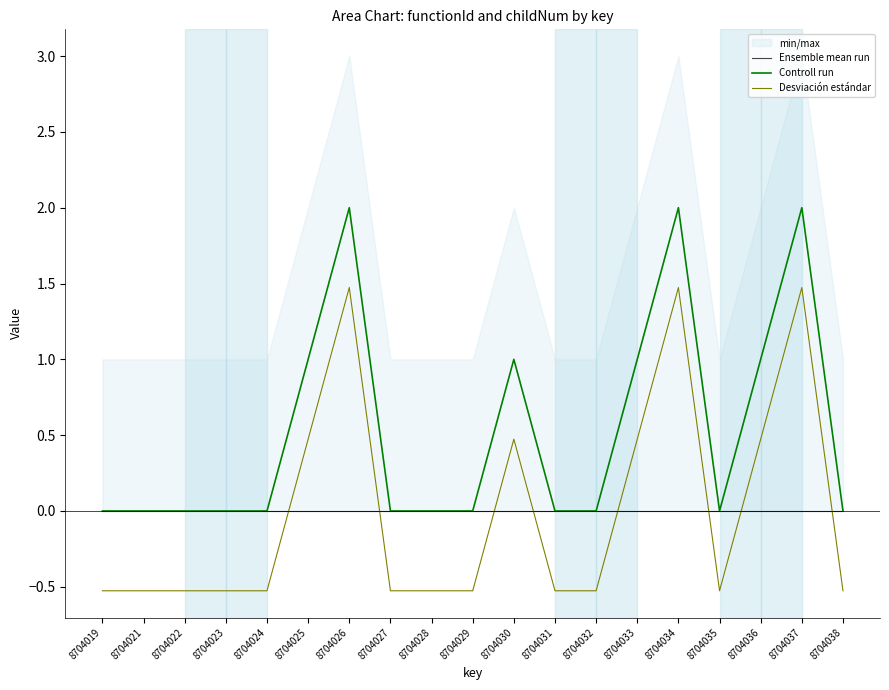

Reading right to left, transcribe all the data shown in this chart.

Ensemble mean run: 0.0	0.0	0.0	0.0	0.0	0.0	0.0	0.0	0.0	0.0	0.0	0.0	0.0	0.0	0.0	0.0	0.0	0.0	0.0
Controll run: 0.0	2.0	1.0	0.0	2.0	1.0	0.0	0.0	1.0	0.0	0.0	0.0	2.0	1.0	0.0	0.0	0.0	0.0	0.0
Desviación estándar: -0.5	1.5	0.5	-0.5	1.5	0.5	-0.5	-0.5	0.5	-0.5	-0.5	-0.5	1.5	0.5	-0.5	-0.5	-0.5	-0.5	-0.5